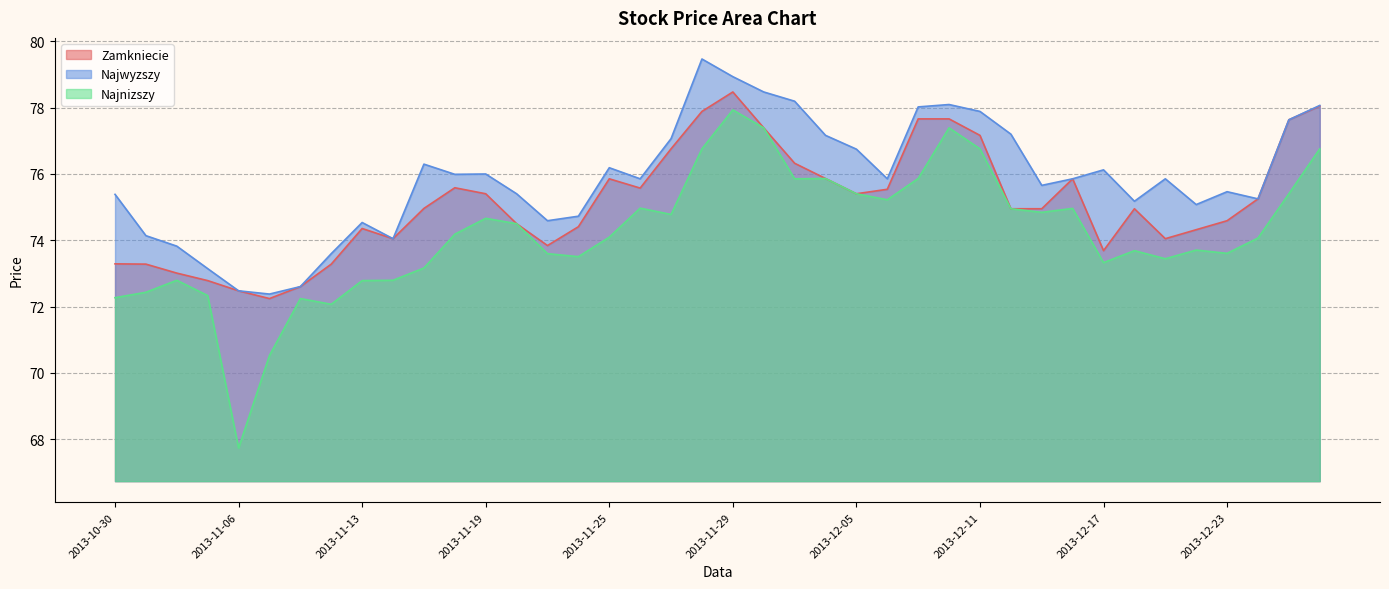

Reading left to right, what are all the values shown in this chart?

Zamkniecie: 73.3	73.3	73.0	72.8	72.5	72.2	72.6	73.3	74.4	74.0	75.0	75.6	75.4	74.5	73.8	74.4	75.9	75.6	76.8	77.9	78.5	77.4	76.3	75.9	75.4	75.5	77.7	77.7	77.2	75.0	75.0	75.9	73.7	75.0	74.0	74.3	74.6	75.2	77.6	78.0
Najwyzszy: 75.4	74.1	73.8	73.1	72.5	72.4	72.6	73.6	74.5	74.0	76.3	76.0	76.0	75.4	74.6	74.7	76.2	75.9	77.1	79.5	78.9	78.5	78.2	77.2	76.7	75.9	78.0	78.1	77.9	77.2	75.7	75.9	76.1	75.2	75.9	75.1	75.5	75.2	77.6	78.1
Najnizszy: 72.3	72.4	72.8	72.3	67.7	70.5	72.2	72.1	72.8	72.8	73.2	74.2	74.7	74.5	73.6	73.5	74.1	75.0	74.8	76.8	77.9	77.4	75.9	75.9	75.4	75.2	75.9	77.4	76.8	75.0	74.8	75.0	73.3	73.7	73.4	73.7	73.6	74.1	75.4	76.8